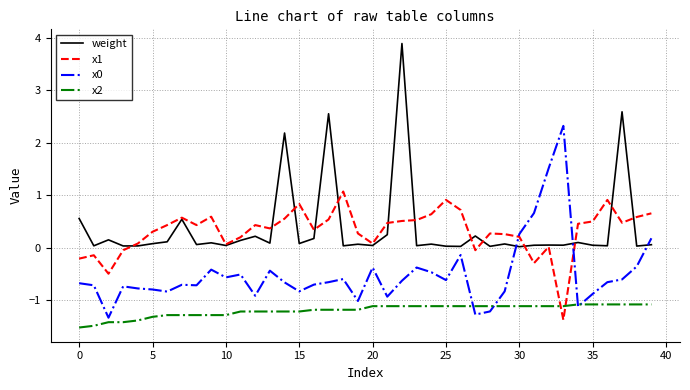

How many lines are shown in the chart?

4